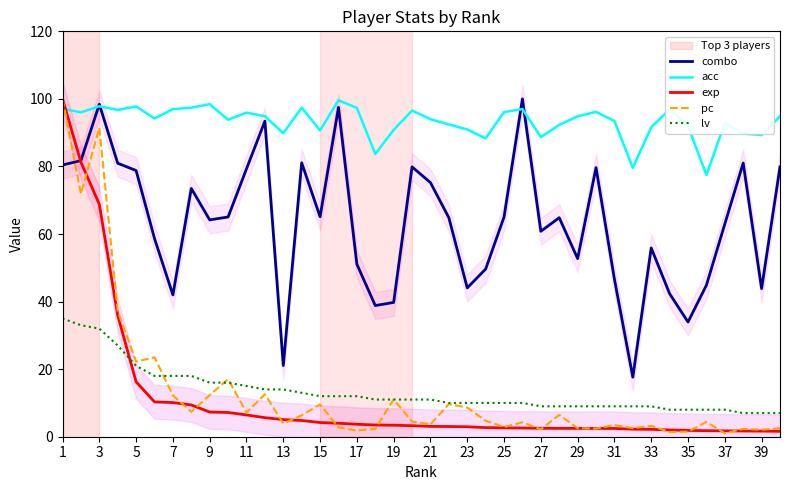

What is the difference between the acc values at 17 and 31?

3.9